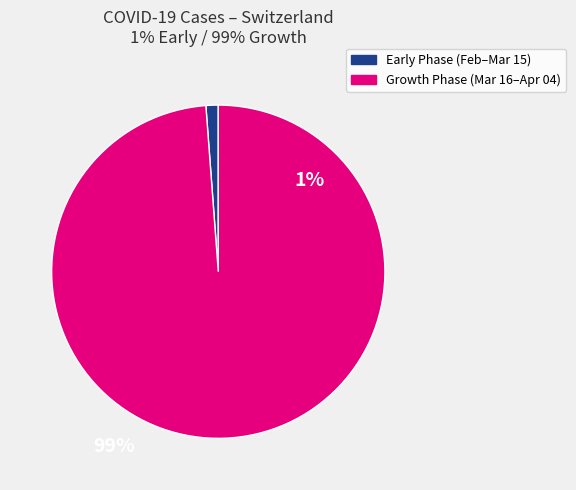

What is the largest slice in the pie chart?

Growth Phase (Mar 16–Apr 04)